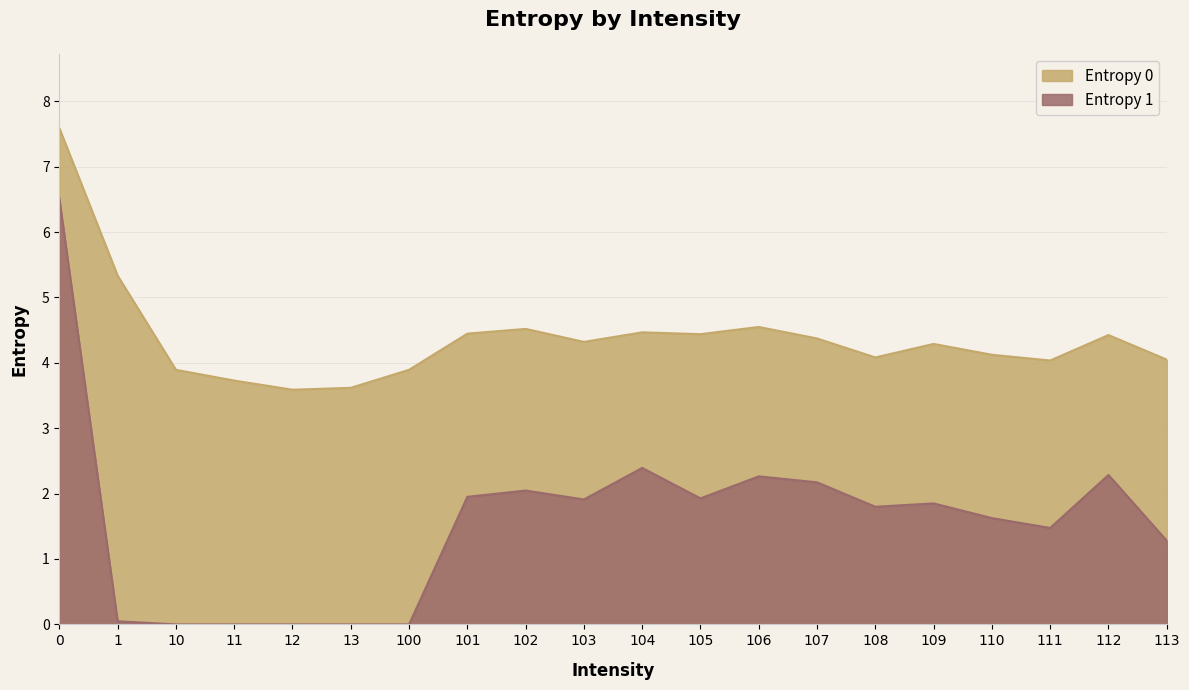

Where is Entropy 1 nearest to the value 3?

104